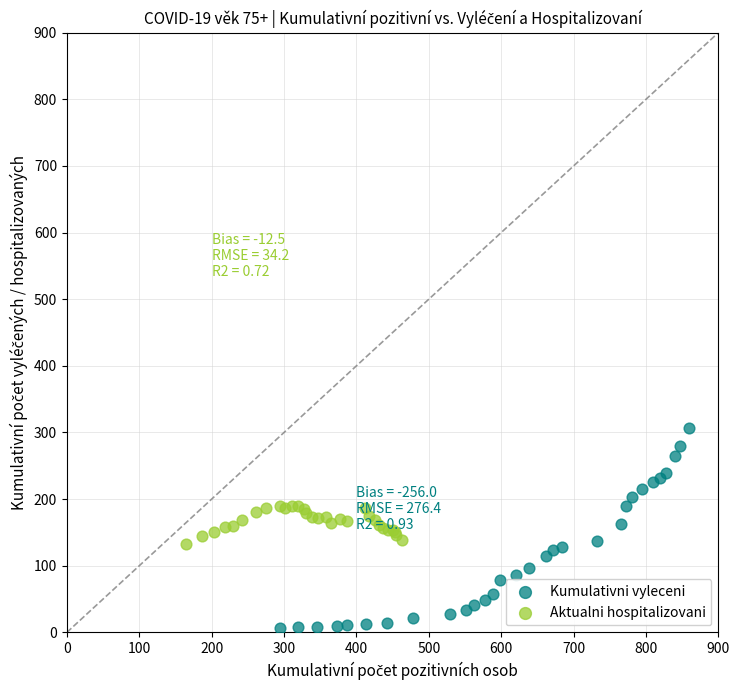

Which series has the widest spread of Y values?

Kumulativni vyleceni